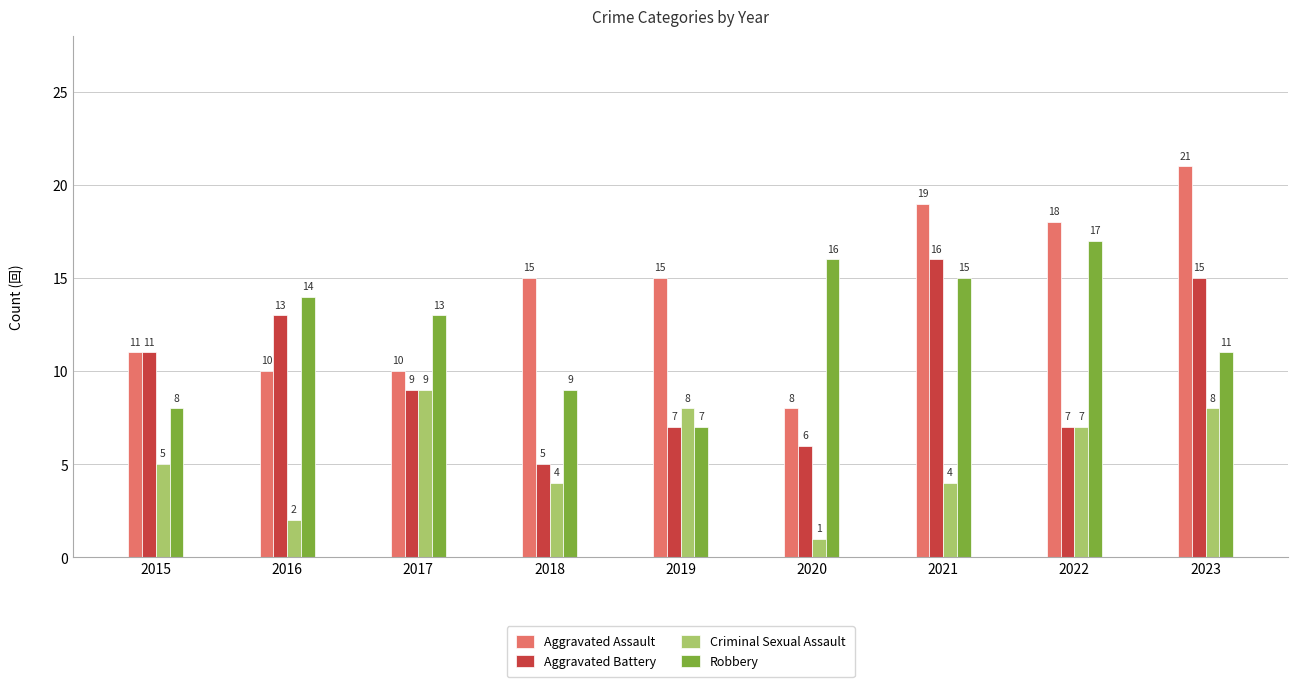

List the series in order of their overall mean, lowest first.

Criminal Sexual Assault, Aggravated Battery, Robbery, Aggravated Assault